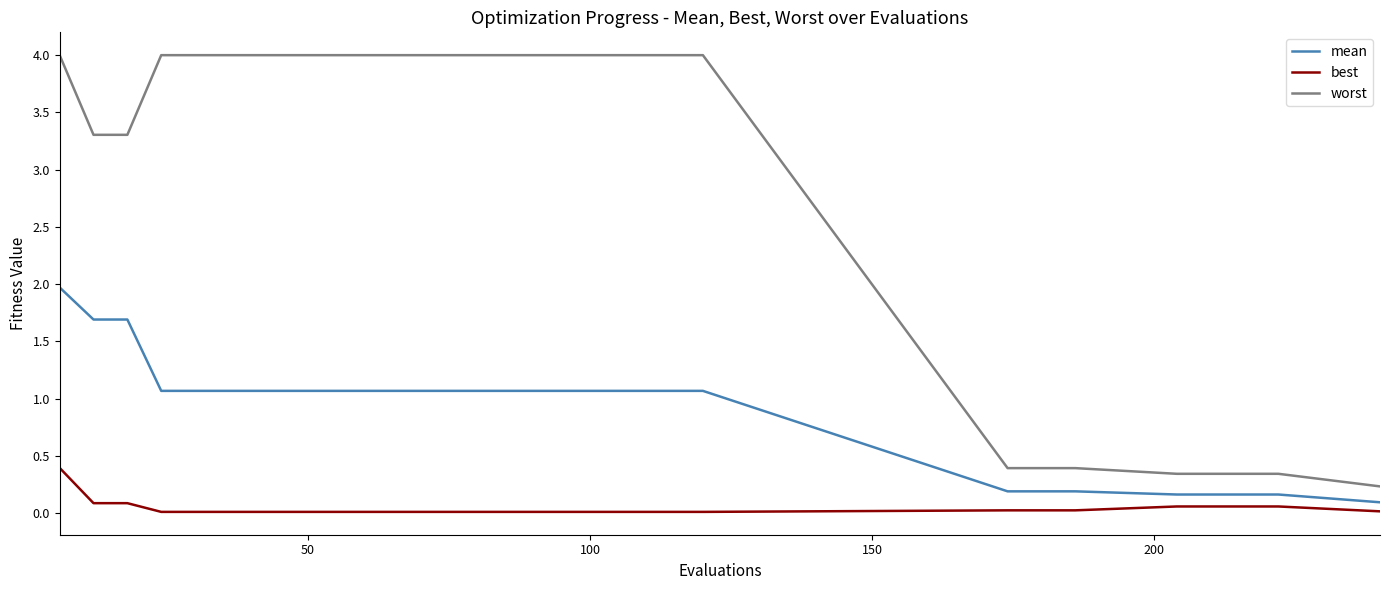

What is the sum of all best values?

1.1